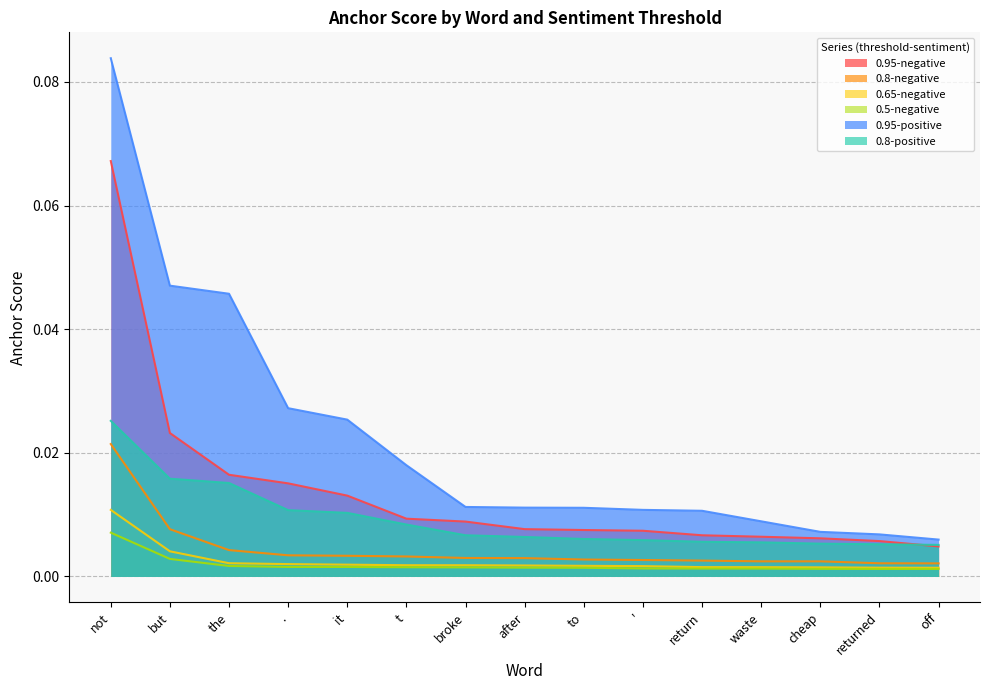

Between waste and returned, which is larger?

waste